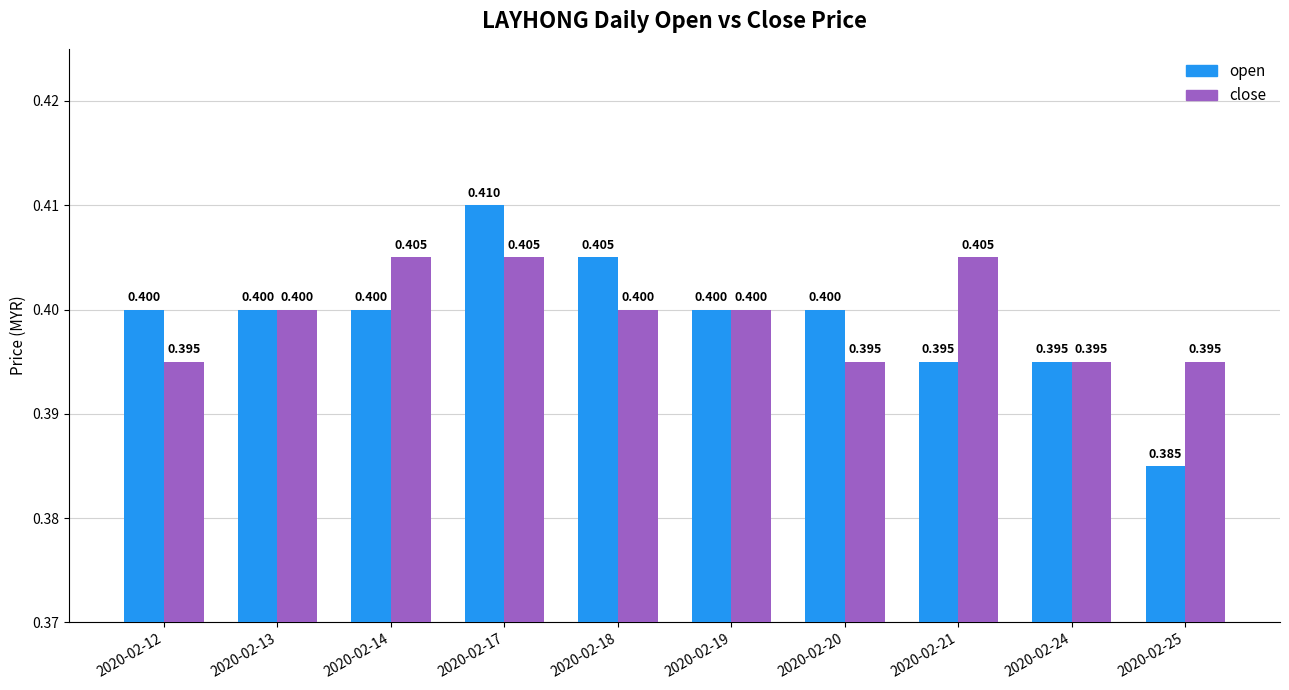

Which series has the largest range (max minus min)?

open